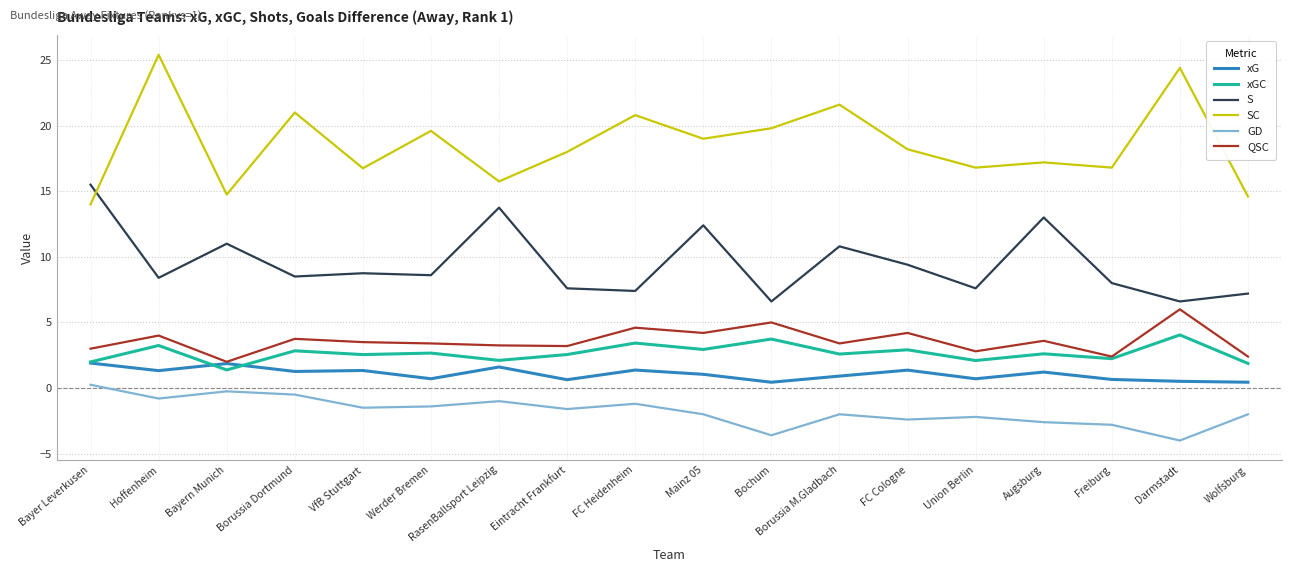

True or false: SC and GD intersect in this chart.

False